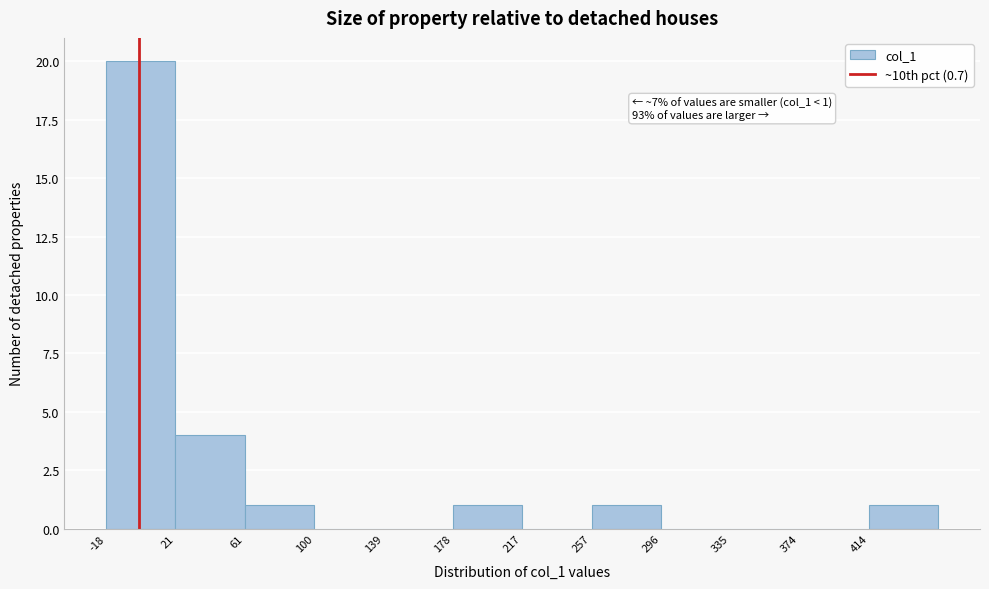

Which range on the x-axis has the tallest bar?

-20 to 20